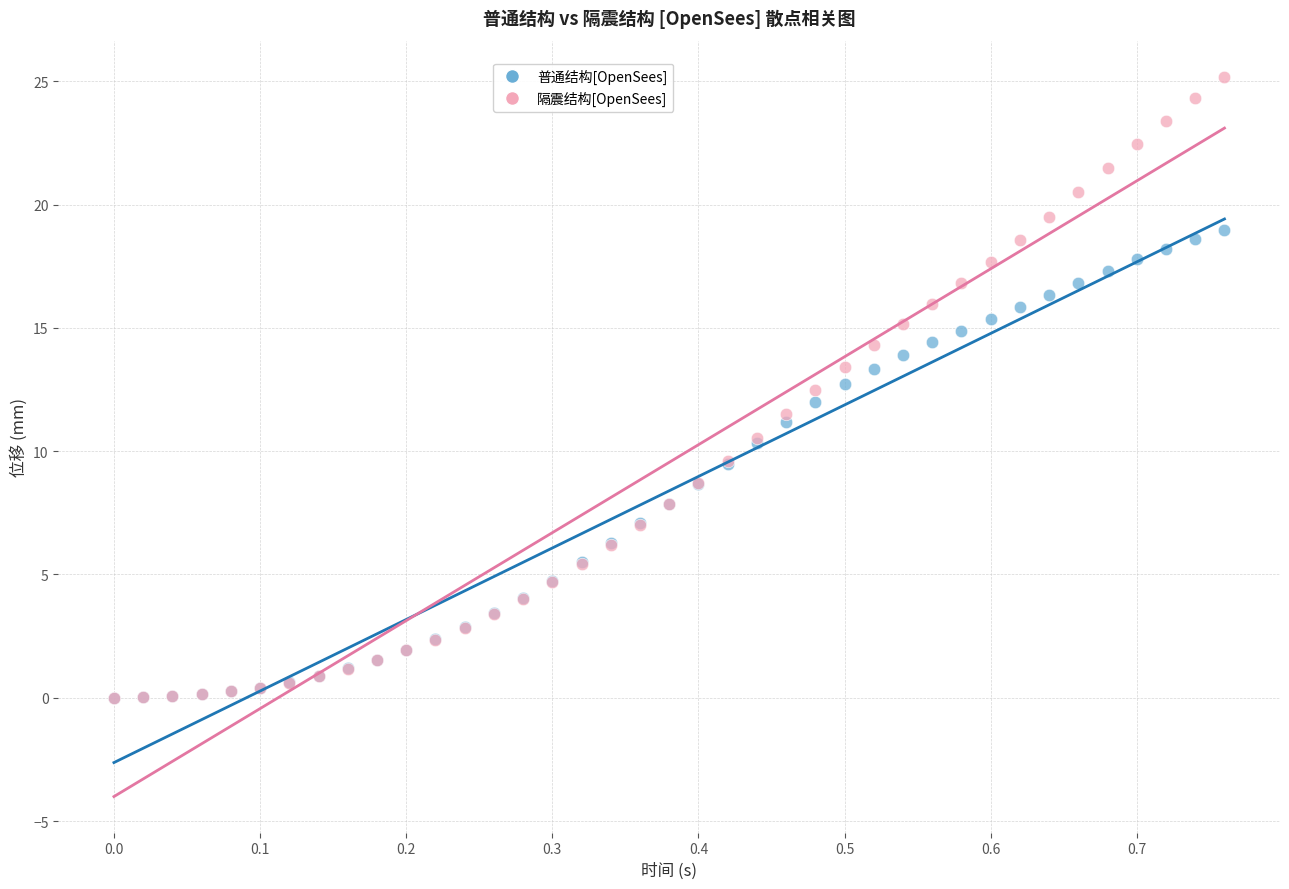

What are all the series names shown in the legend?

普通结构[OpenSees], 隔震结构[OpenSees]